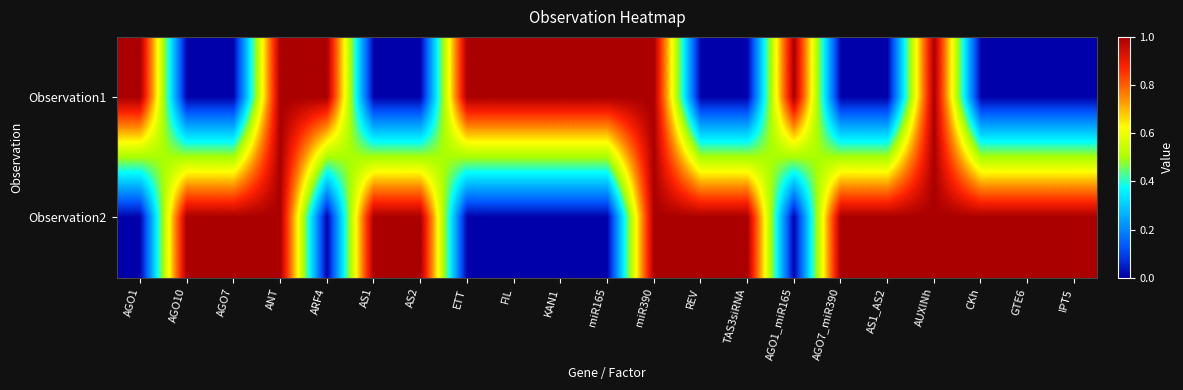

List the series in order of their overall mean, lowest first.

Observation1, Observation2